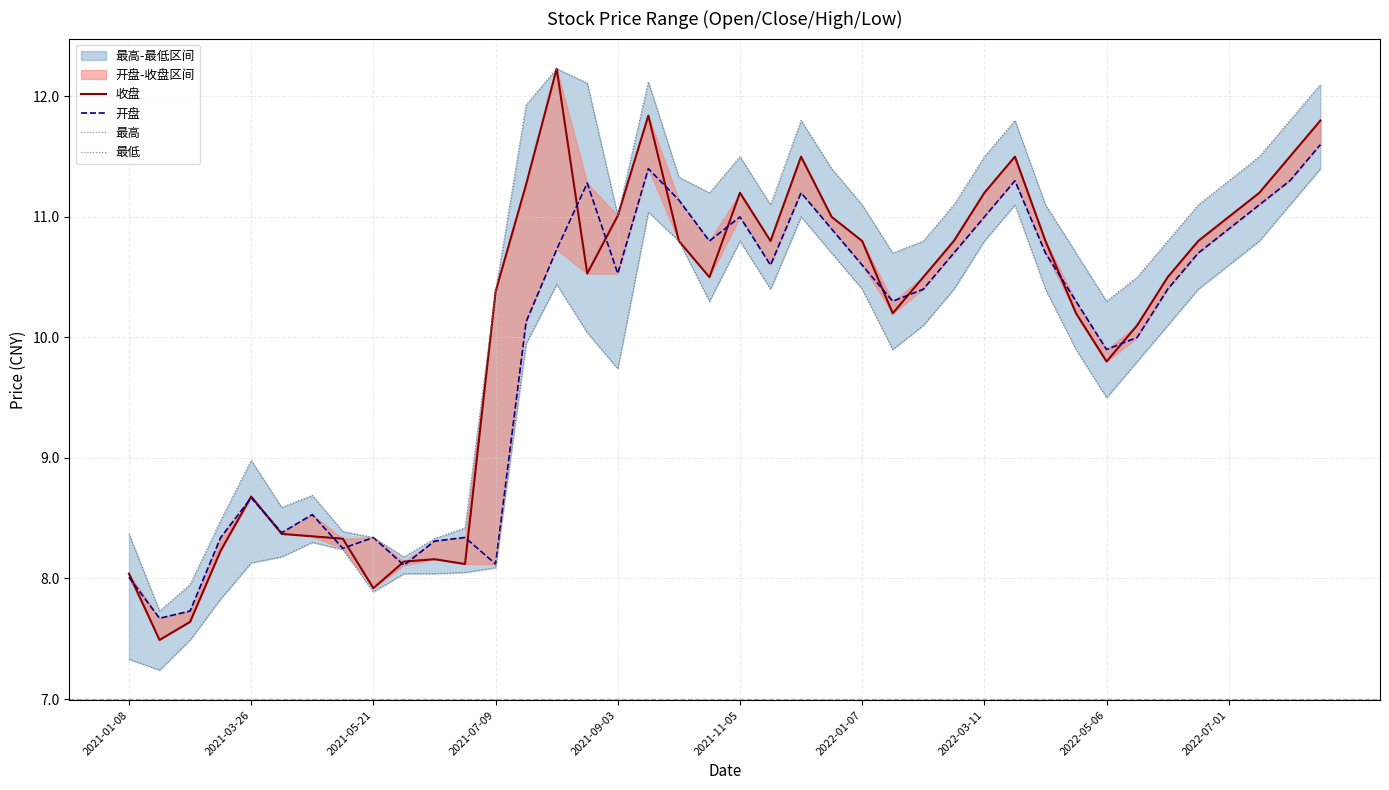

What is the lowest value of the 最低 series?

7.2